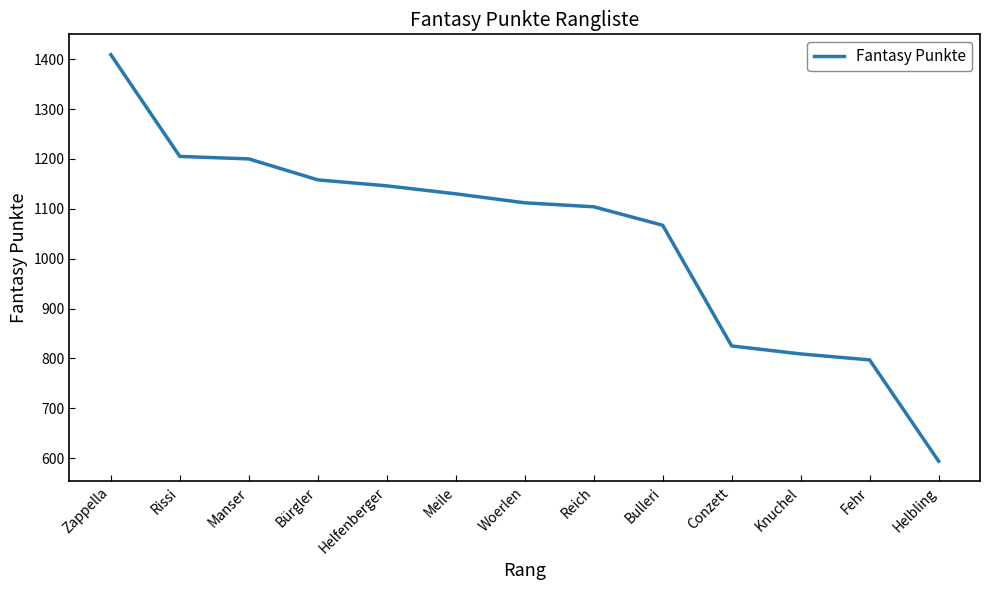

What is the difference between the values at Conzett and Zappella?

584